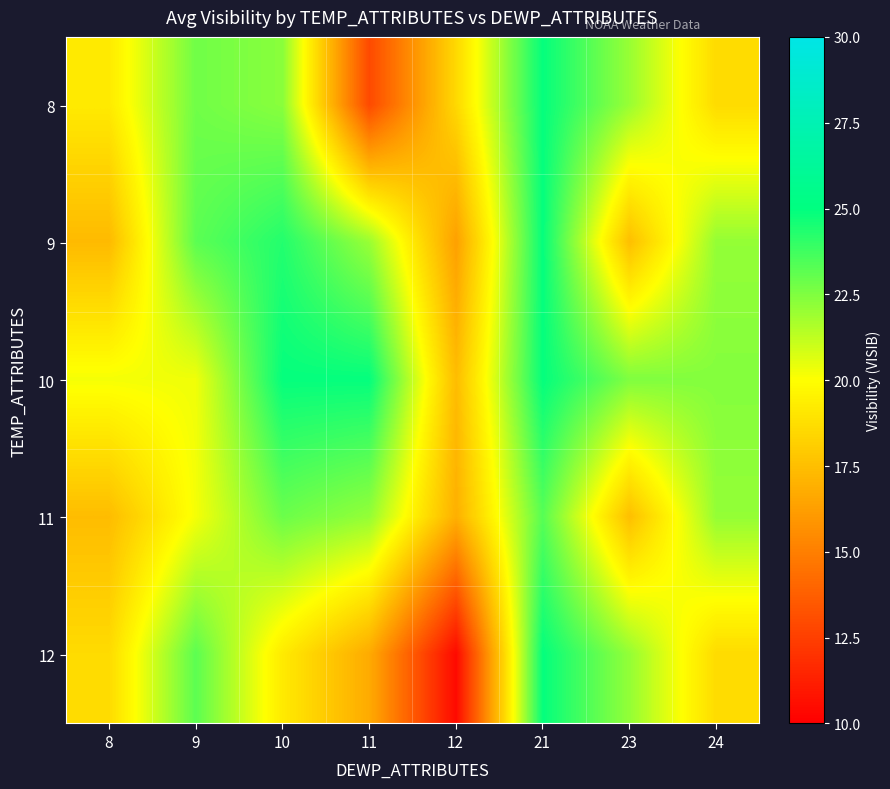

Which series has the largest total across all categories?

10